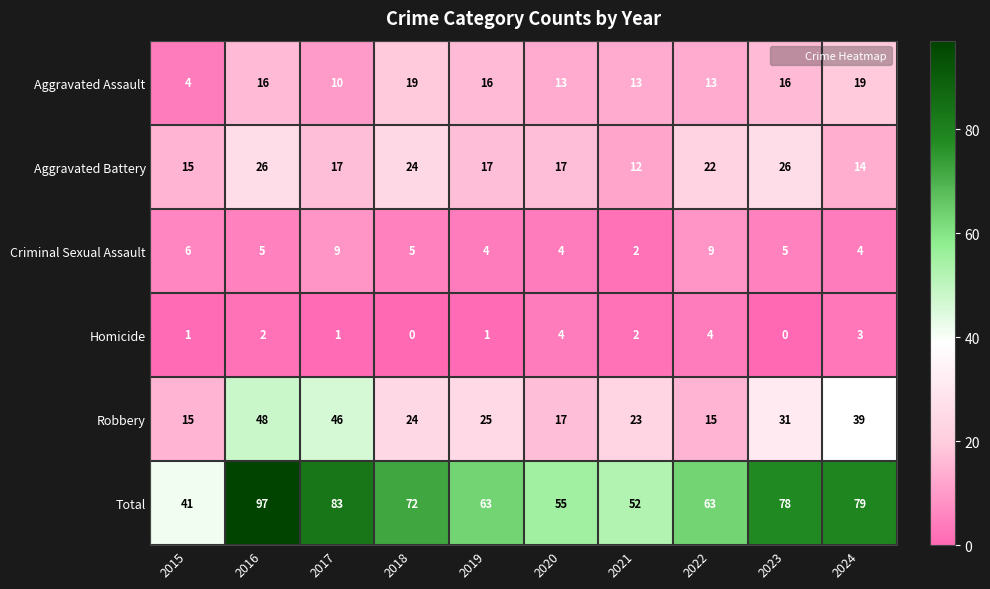

What is the greatest value displayed?

97